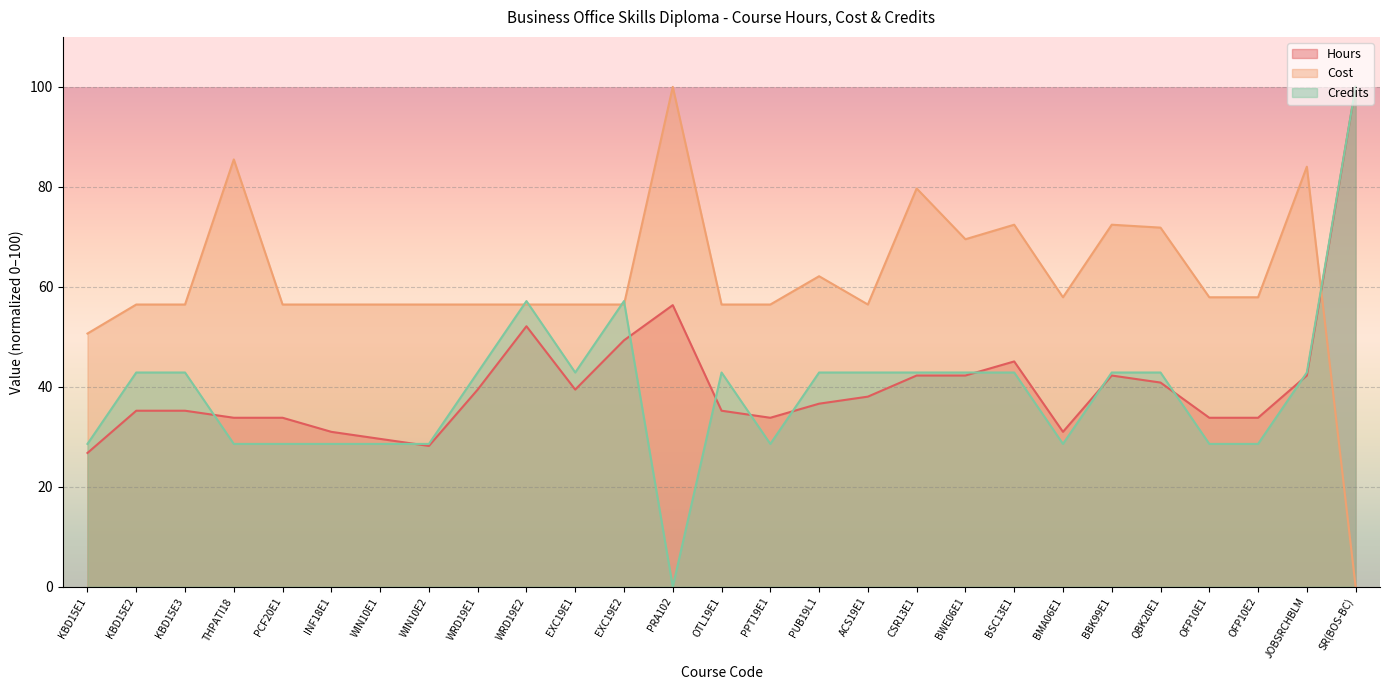

Which category has the highest value in the Cost series?

PRA102